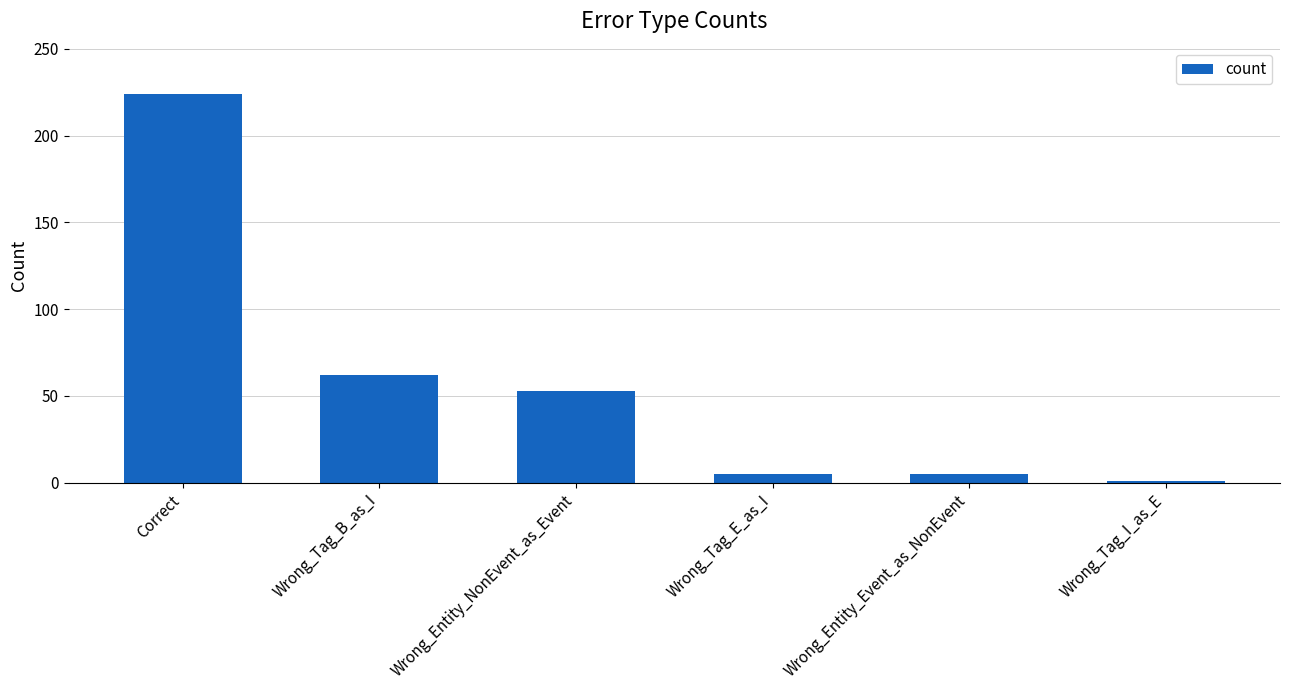

What is the sum of all values?

350